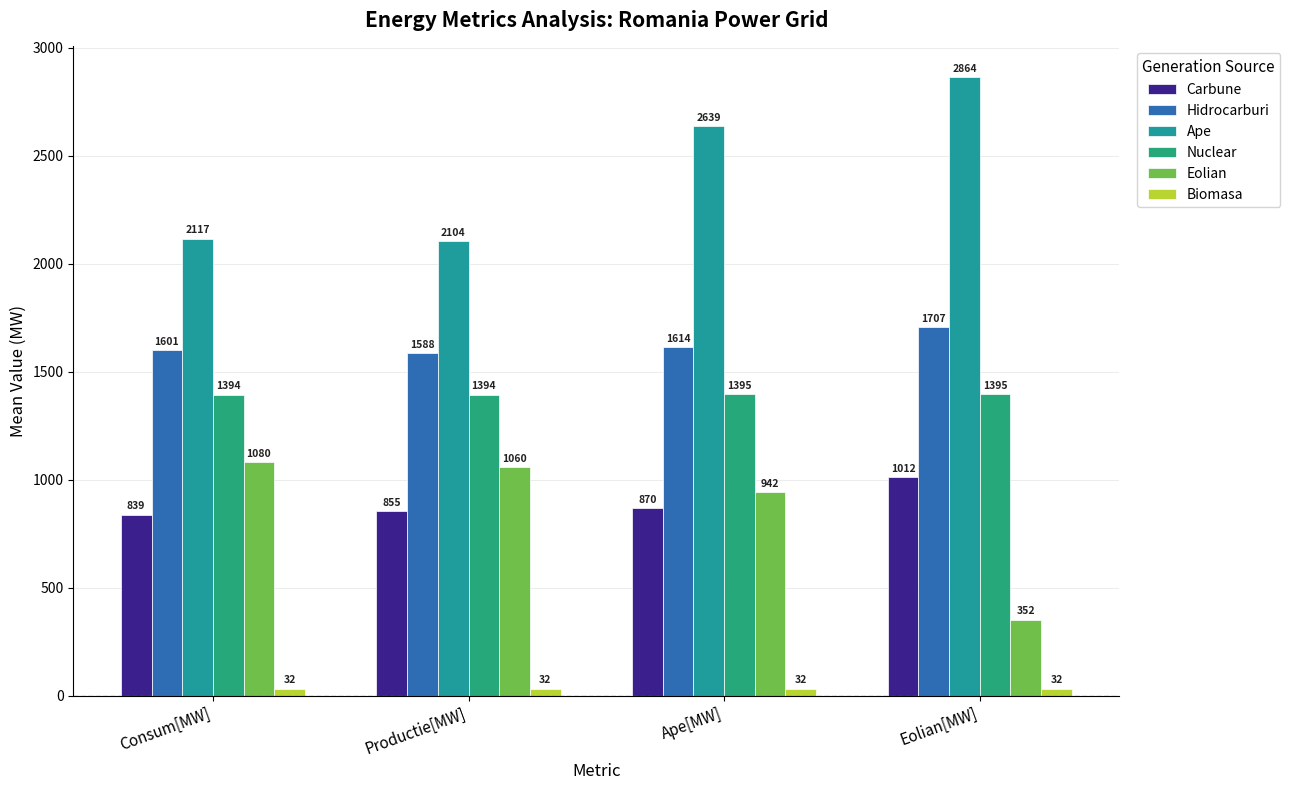

What is the label of the 3rd bar from the left?

Ape[MW]